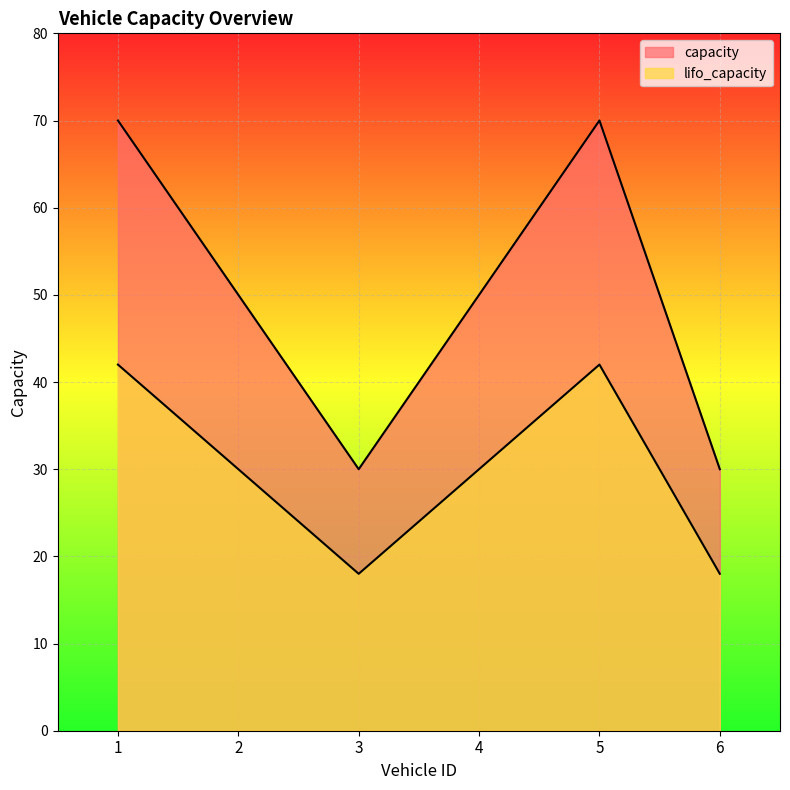

What is the lowest value of the capacity series?

30